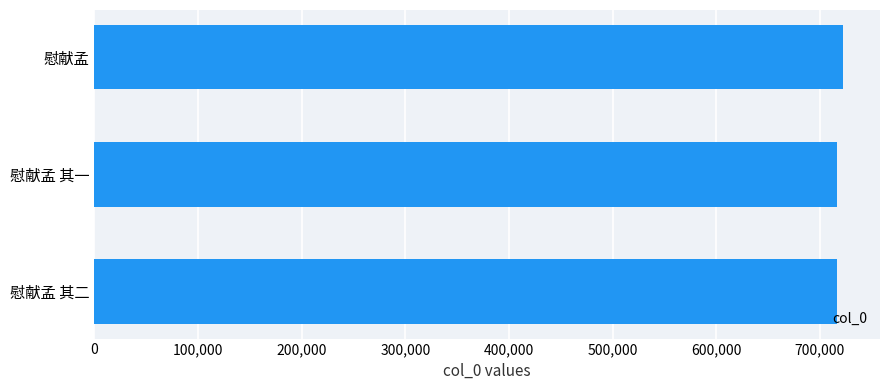

What is the maximum value shown in the chart?

722008